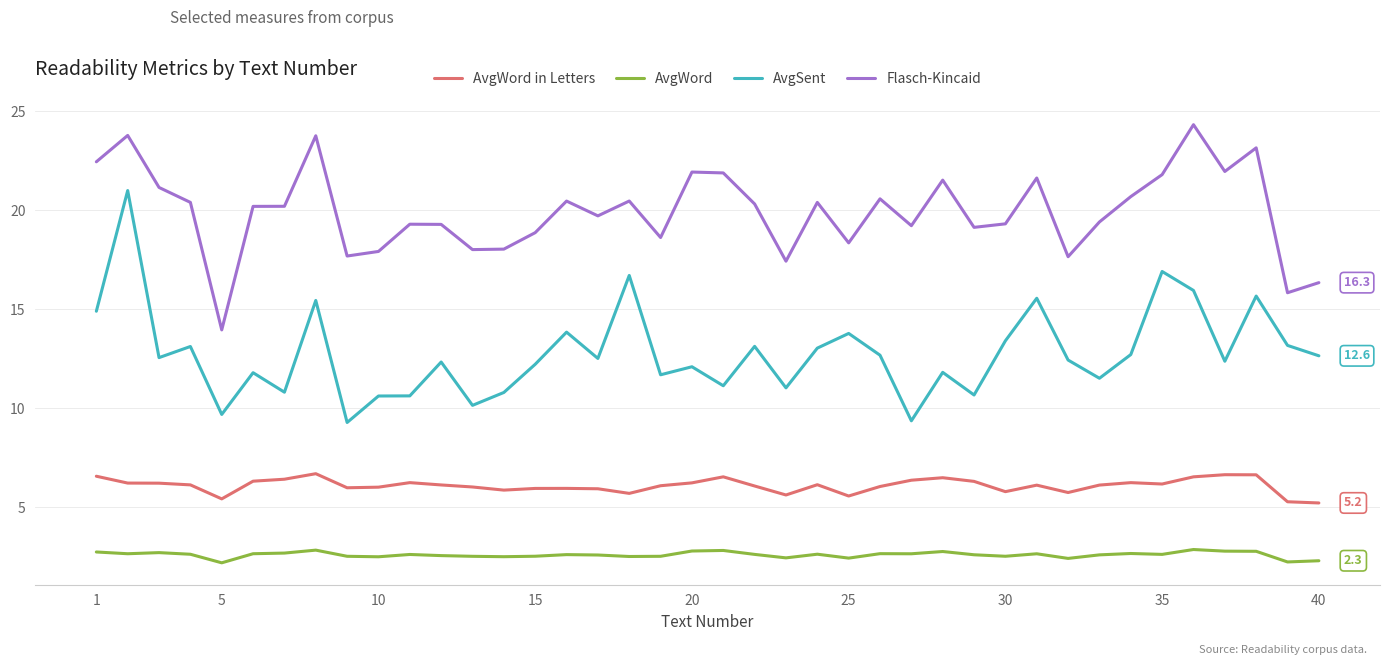

What are all the series names shown in the legend?

AvgWord in Letters, AvgWord, AvgSent, Flasch-Kincaid